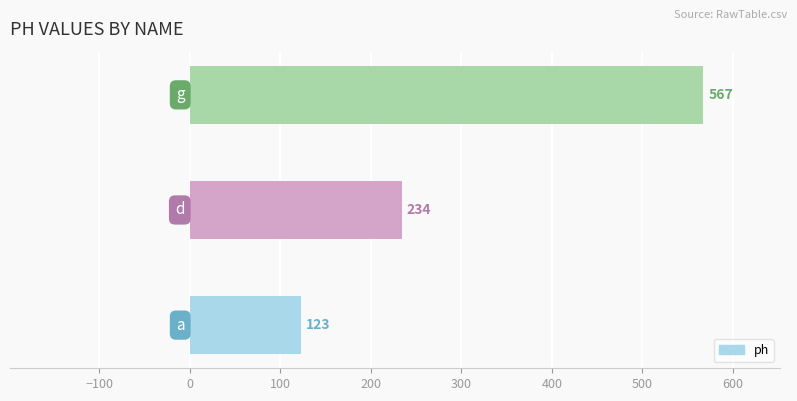

Count the values in the range 123 to 567.

3